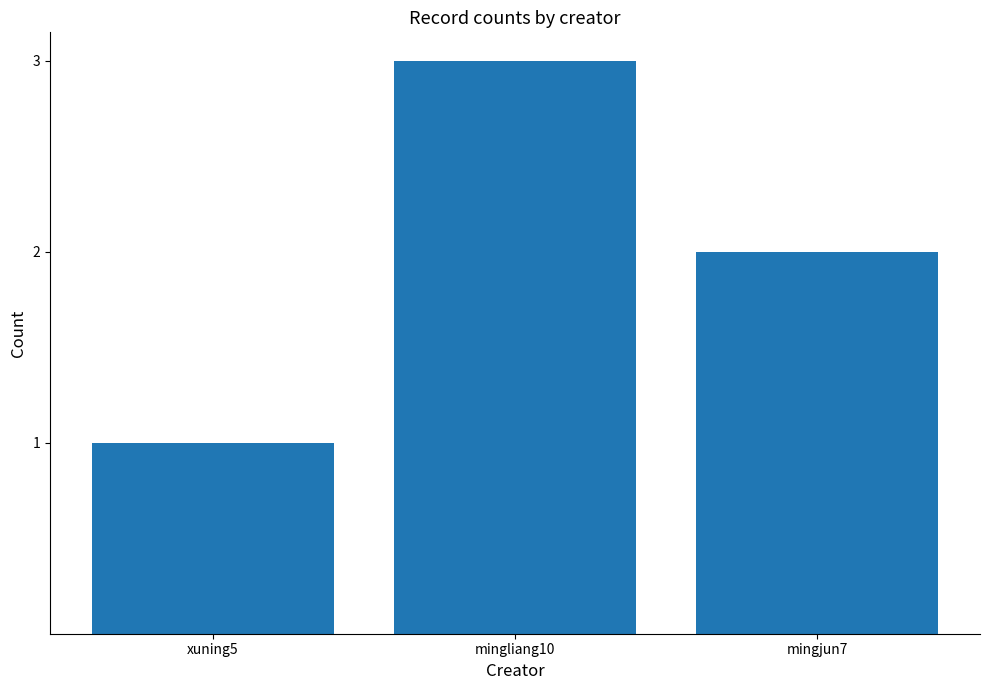

What is the value of the 3rd bar from the left?

2